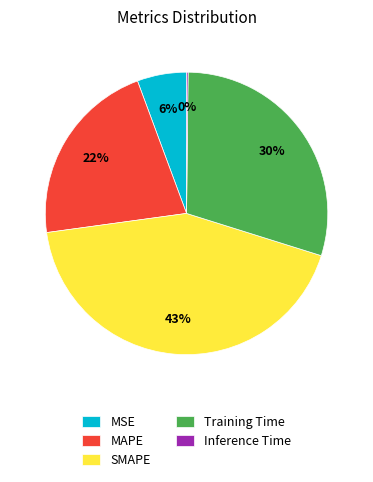

True or false: Training Time accounts for 43% of the total.

False